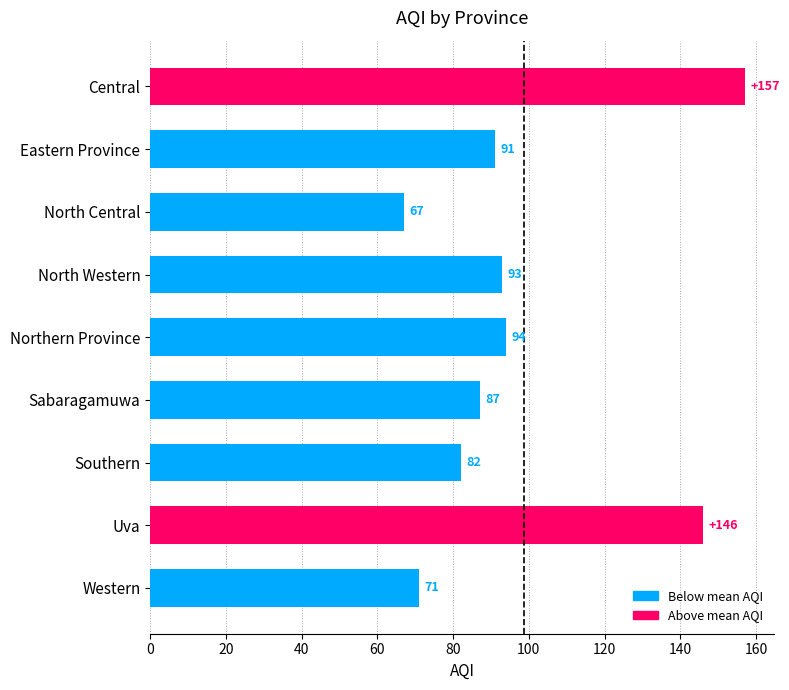

What position from the bottom is Southern?

3